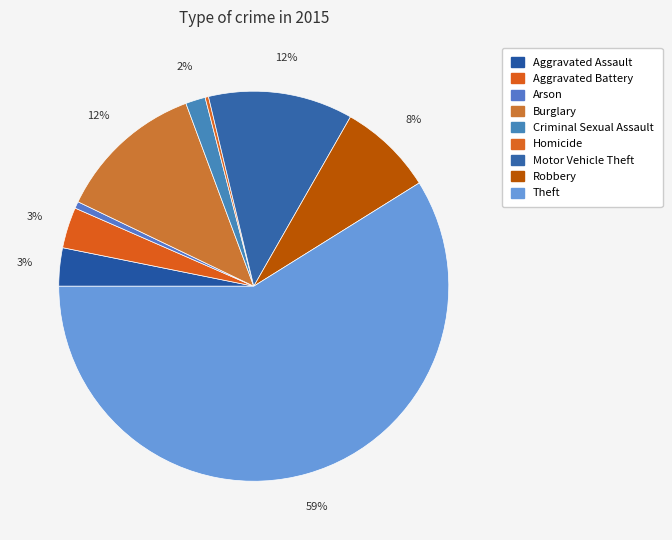

To the nearest percent, what is the combined percentage of Arson and Criminal Sexual Assault?

2%